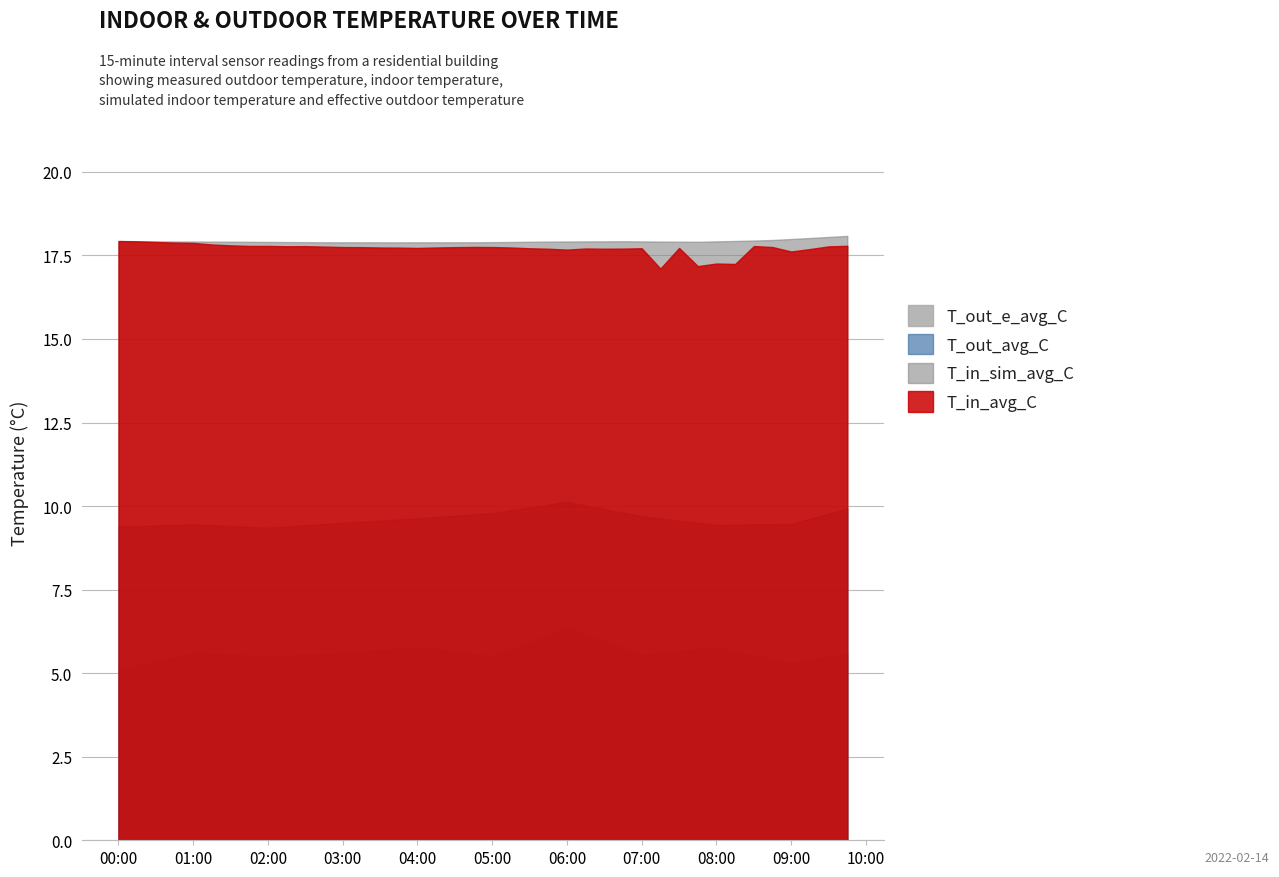

What is the difference between the maximum and minimum values in the T_out_avg_C series?

0.8